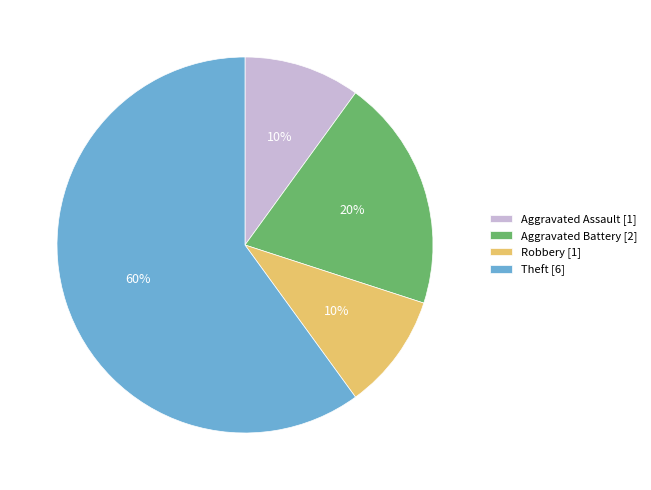

Which has a higher value, Robbery [1] or Aggravated Battery [2]?

Aggravated Battery [2]